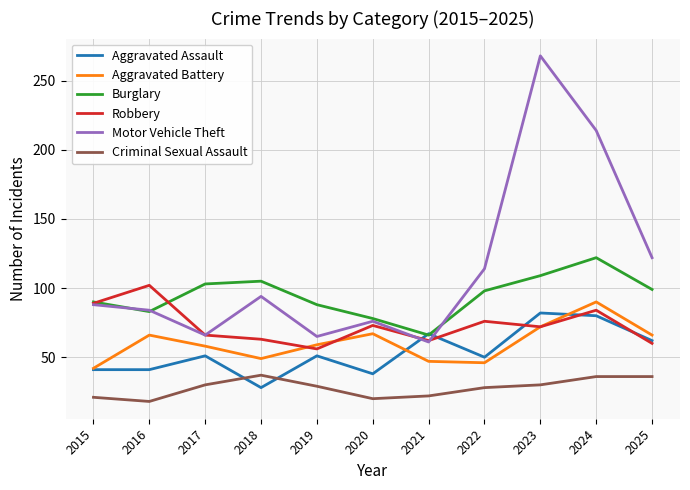

How many interior local valleys does the Burglary series have?

2